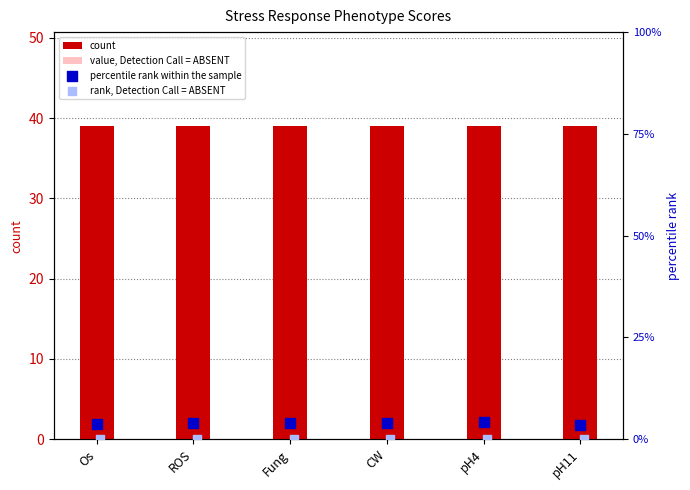

What is the total value across all series at Os?

42.7